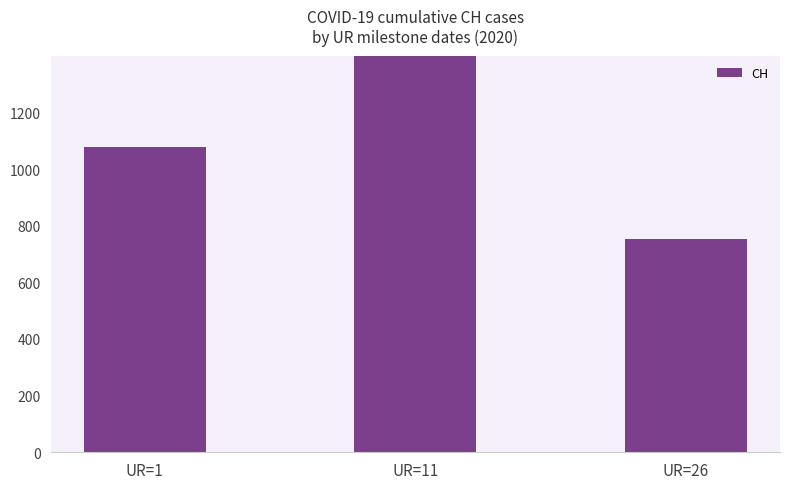

What is the ratio of the value at UR=11 to the value at UR=1?

1.5